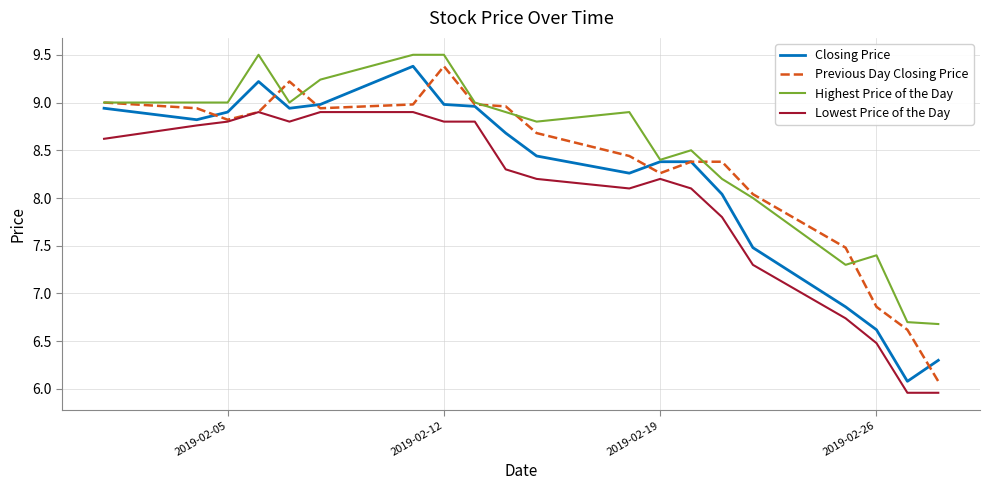

List the series in order of their overall mean, lowest first.

Lowest Price of the Day, Closing Price, Previous Day Closing Price, Highest Price of the Day